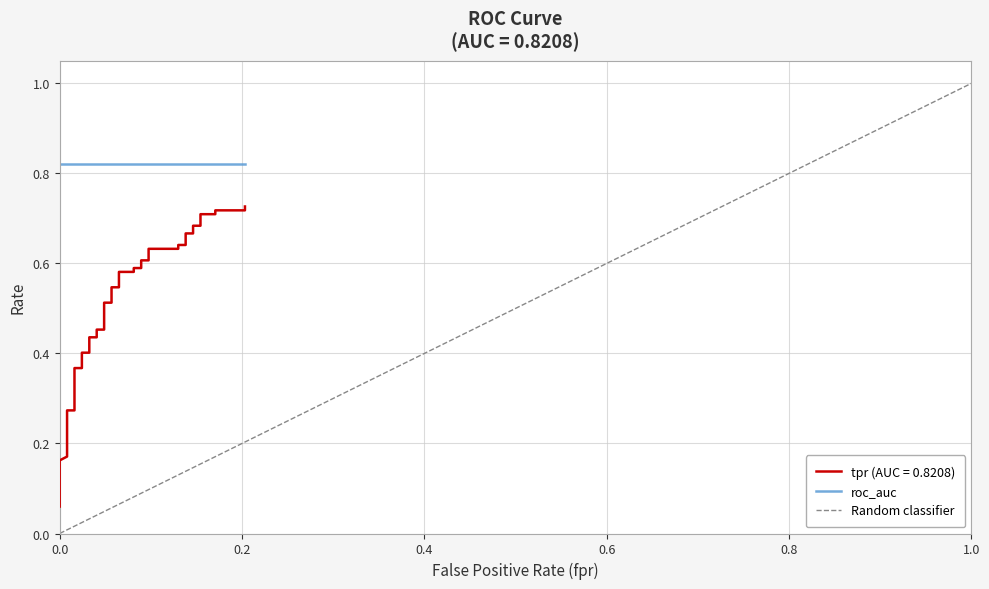

True or false: the data has more than 0 interior local peaks.

False